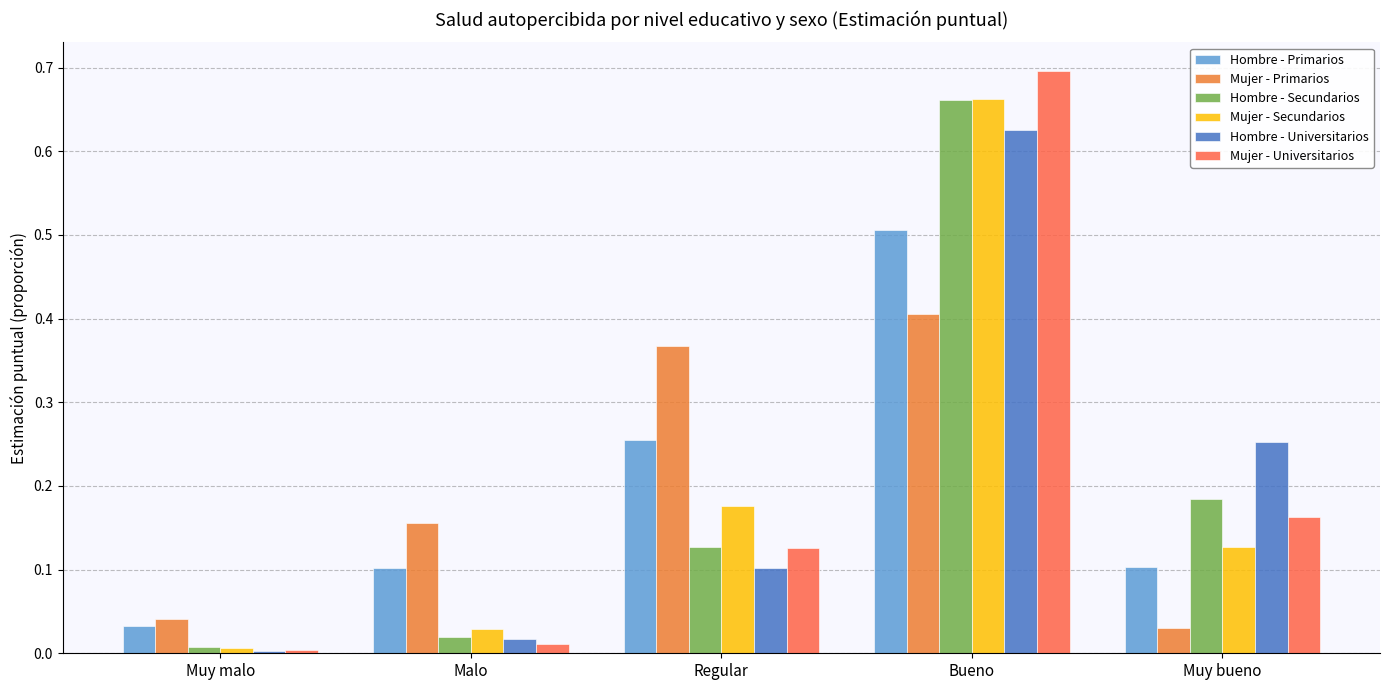

What is the difference between the highest and lowest values at Malo?

0.1